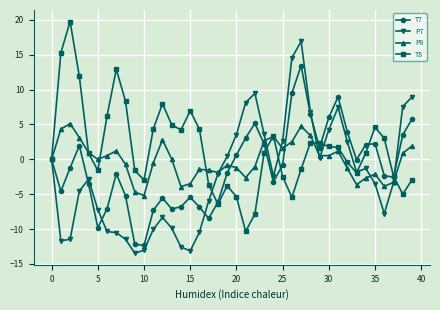

True or false: T7 has more than 0 points higher than both neighbors.

True